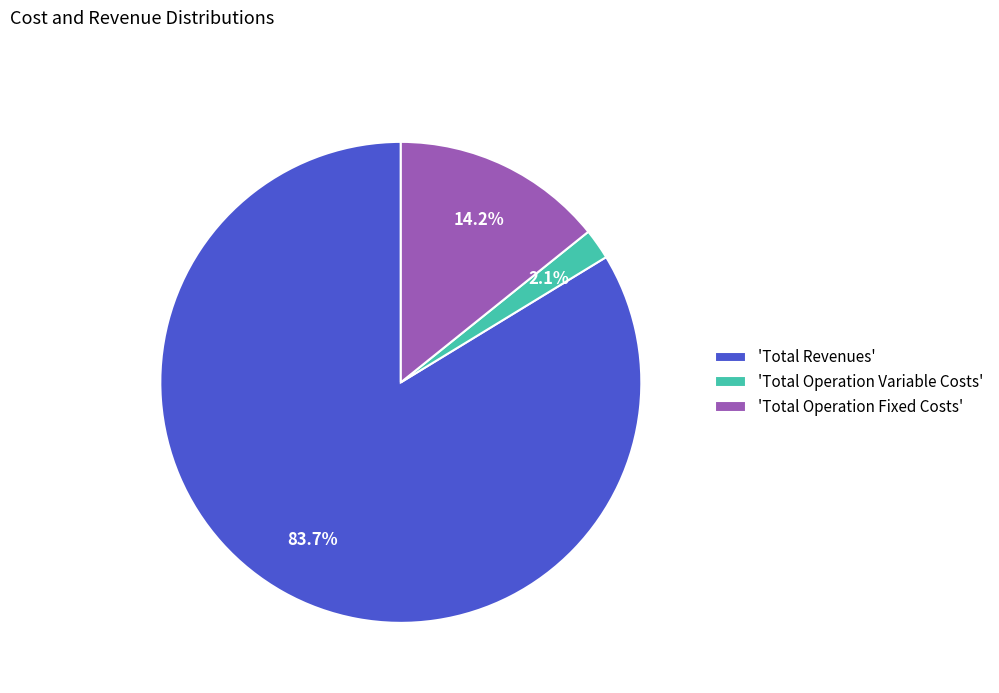

Is there a majority slice in this chart?

Yes